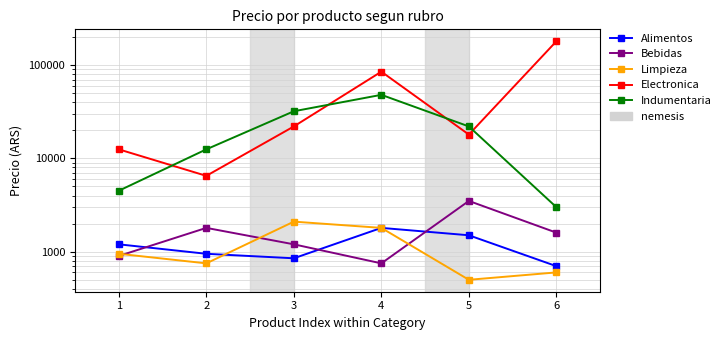

Reading right to left, transcribe all the data shown in this chart.

Alimentos: 6=700	5=1500	4=1800	3=850	2=950	1=1200
Bebidas: 6=1600	5=3500	4=750	3=1200	2=1800	1=900
Limpieza: 6=600	5=500	4=1800	3=2100	2=750	1=950
Electronica: 6=180000	5=18000	4=85000	3=22000	2=6500	1=12500
Indumentaria: 6=3000	5=22000	4=48000	3=32000	2=12500	1=4500